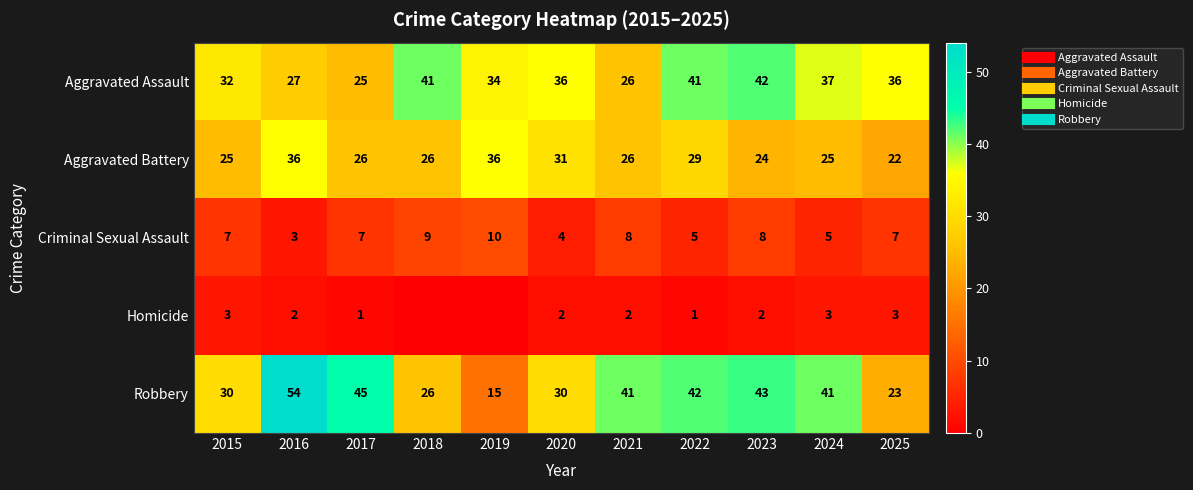

What is the sum of the Aggravated Assault values at 2016 and 2015?

59